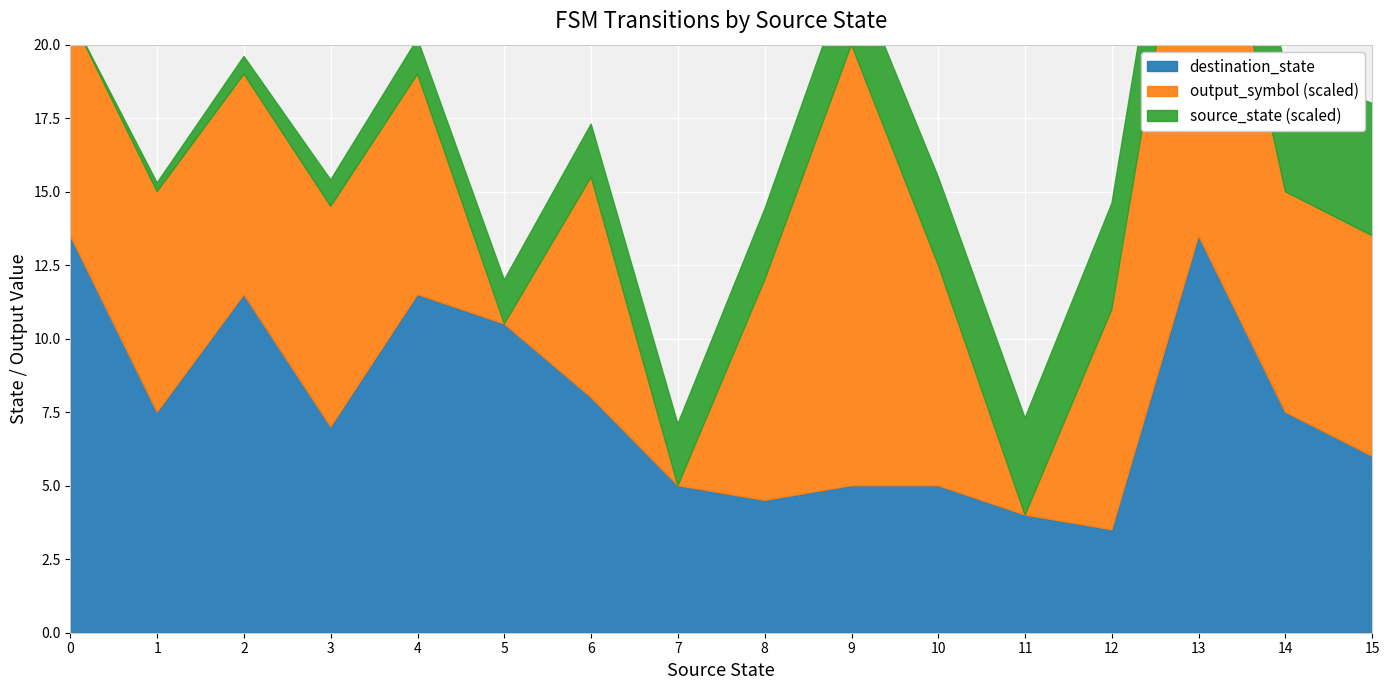

Reading left to right, extract all data points from this chart.

source_state: 0	0	1	1	2	2	3	3	4	4	5	5	6	6	7	7	8	8	9	9	10	10	11	11	12	12	13	13	14	14	15	15
destination_state: 13	14	11	4	8	15	7	7	11	12	15	6	14	2	0	10	3	6	10	0	1	9	6	2	5	2	14	13	1	14	6	6
output_symbol: 1	0	0	1	1	0	1	0	0	1	0	0	0	1	0	0	1	0	1	1	0	1	0	0	1	0	1	1	0	1	0	1